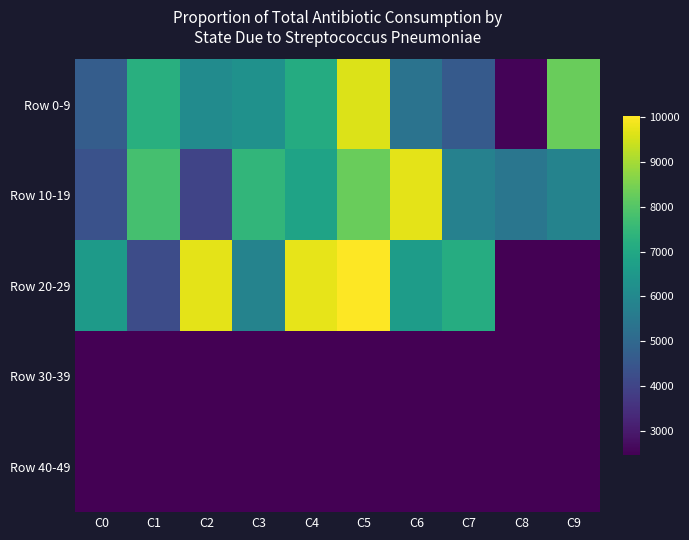

At which category is the sum across all series the highest?

C5